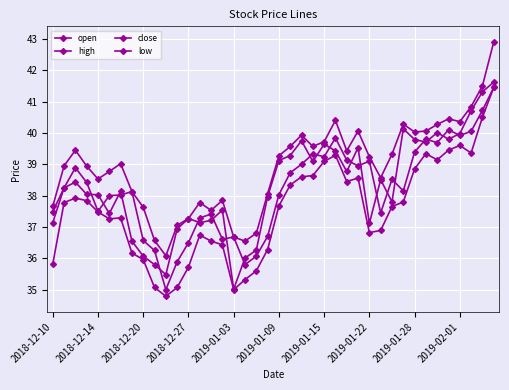

Does the chart have visible grid lines?

Yes